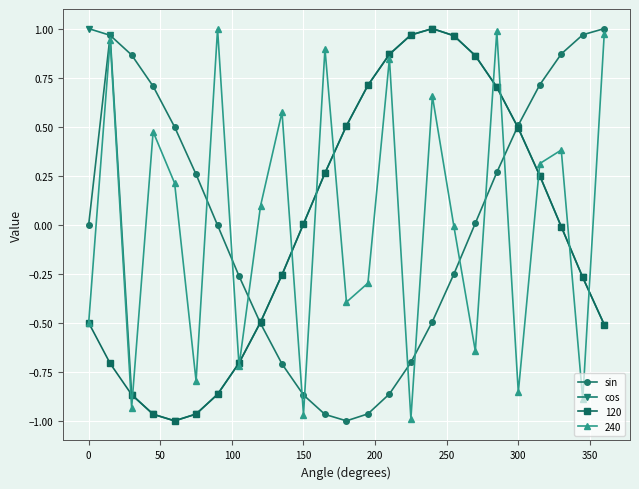

True or false: 240 and sin cross at least once.

True